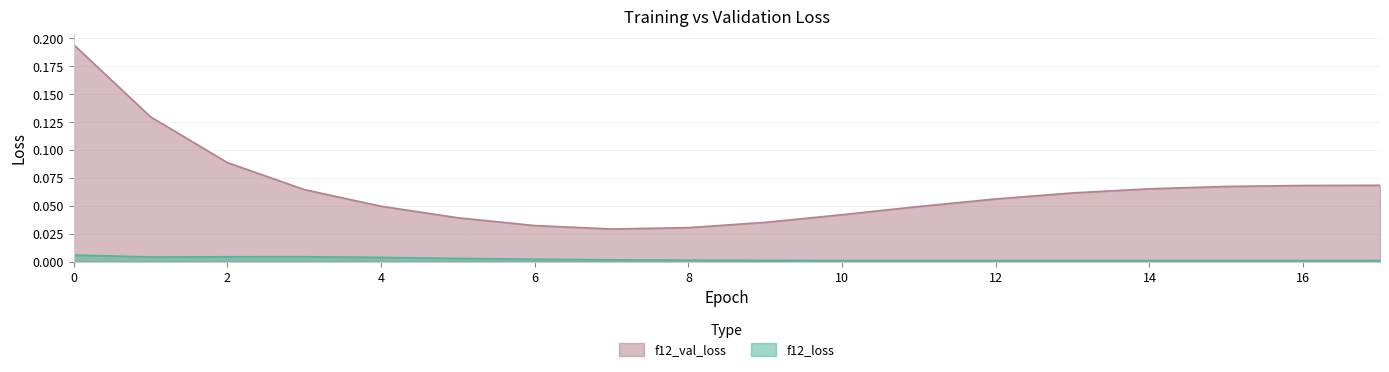

Reading right to left, list all the values displayed in this chart.

f12_loss: 17=0.0	16=0.0	15=0.0	14=0.0	13=0.0	12=0.0	11=0.0	10=0.0	9=0.0	8=0.0	7=0.0	6=0.0	5=0.0	4=0.0	3=0.0	2=0.0	1=0.0	0=0.0
f12_val_loss: 17=0.1	16=0.1	15=0.1	14=0.1	13=0.1	12=0.1	11=0.0	10=0.0	9=0.0	8=0.0	7=0.0	6=0.0	5=0.0	4=0.0	3=0.1	2=0.1	1=0.1	0=0.2